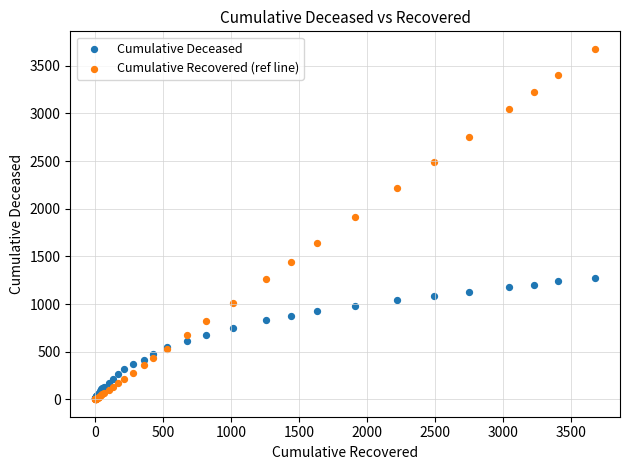

Across all series, what Y value is closest to 1839?

1909